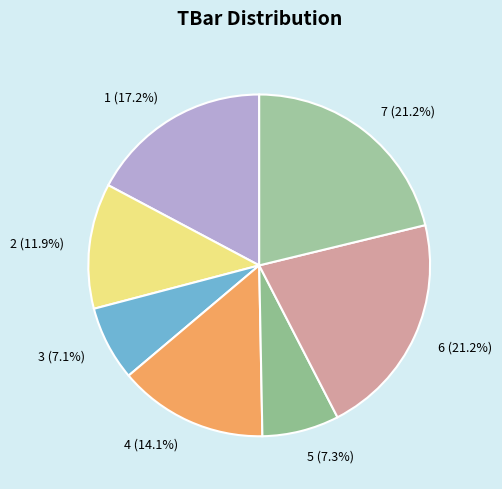

Between 6 and 3, which is larger?

6